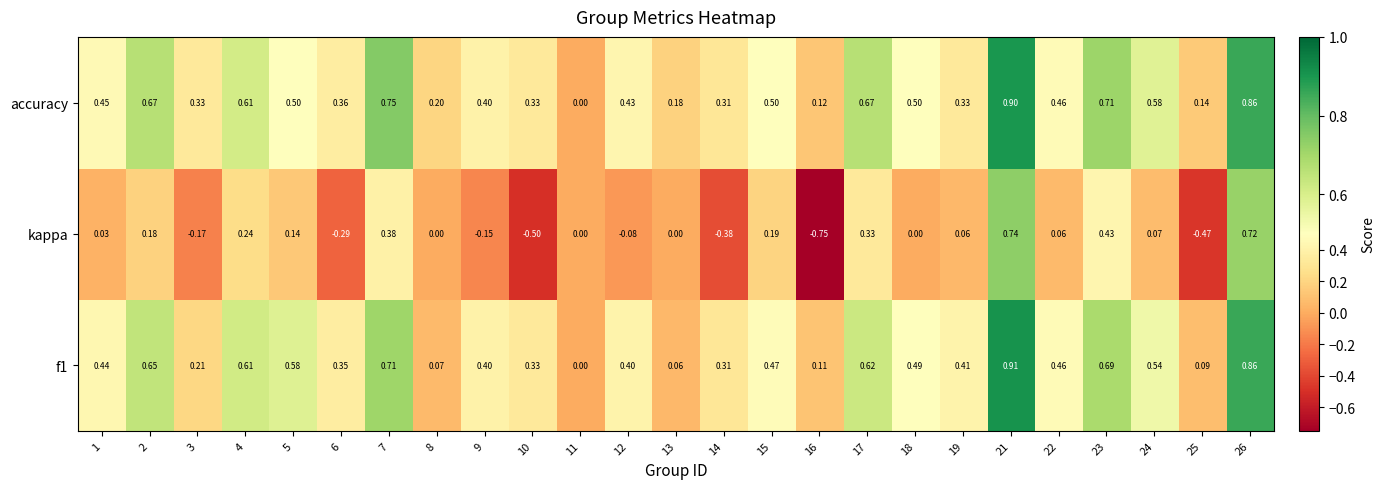

At which category is the sum across all series the highest?

21